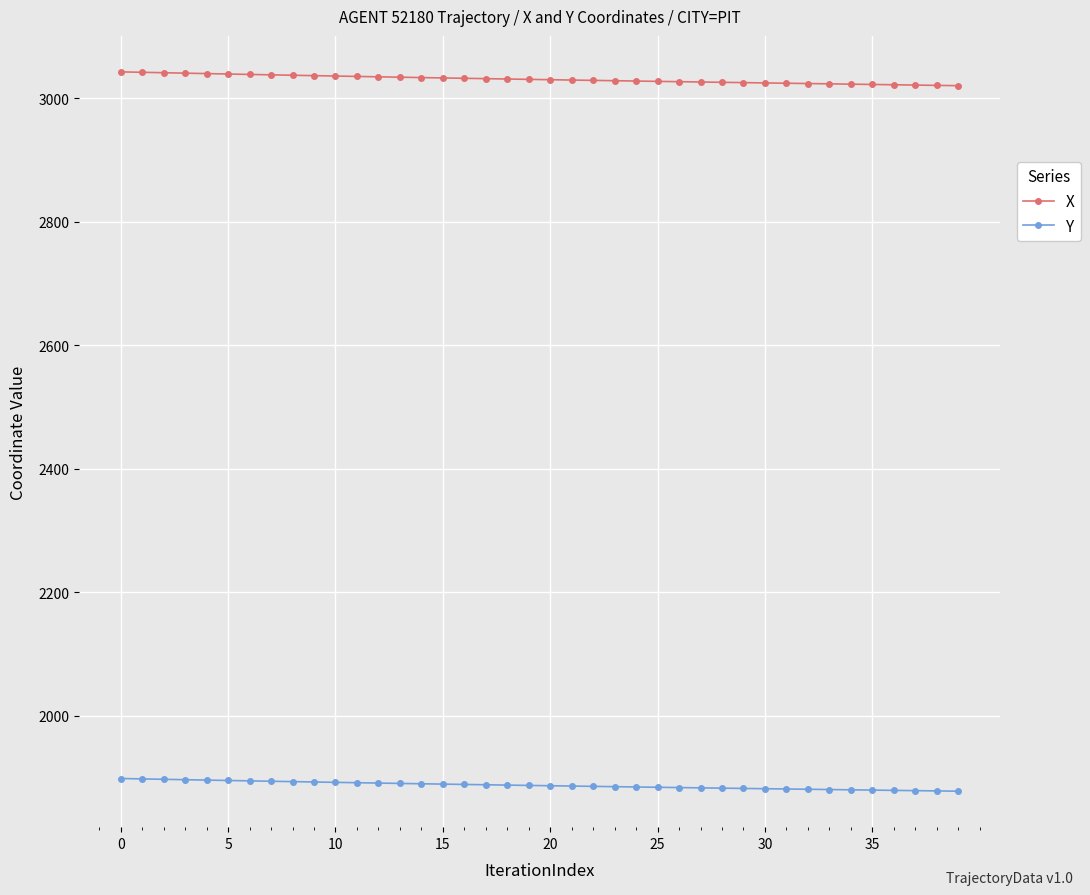

What is the smallest value displayed?

1878.2